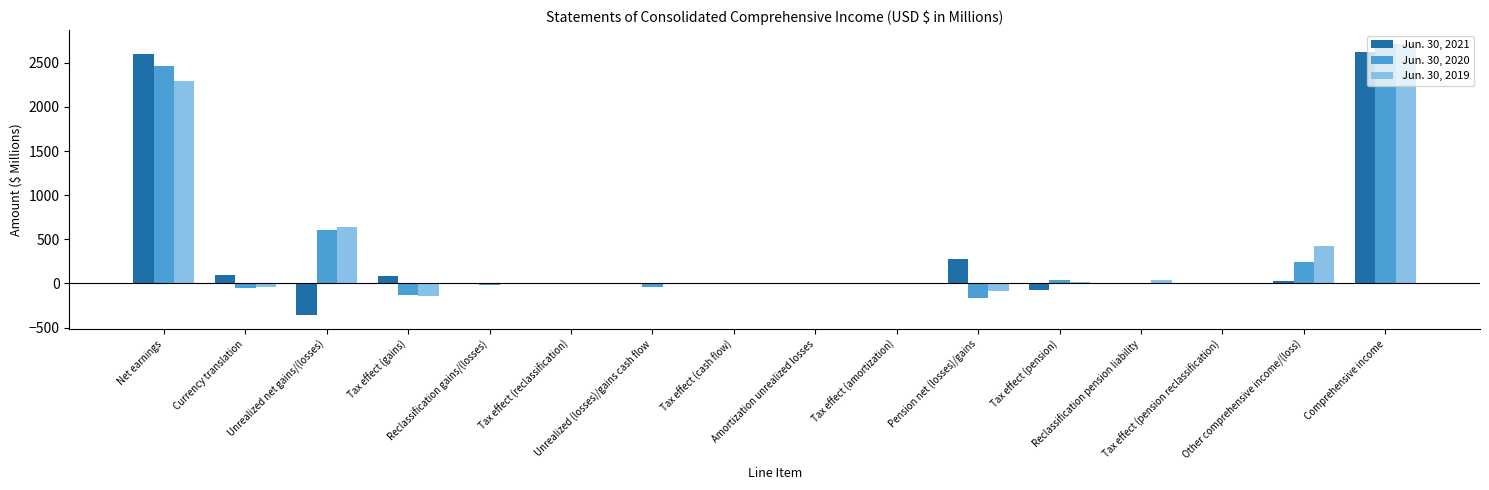

What is the highest value of the Jun. 30, 2021 series?

2623.9